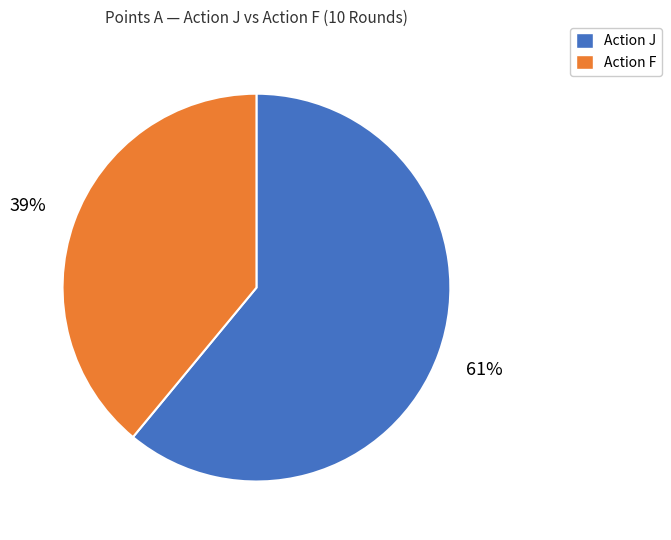

To the nearest percent, what is the difference between the largest and smallest slice percentages?

22%